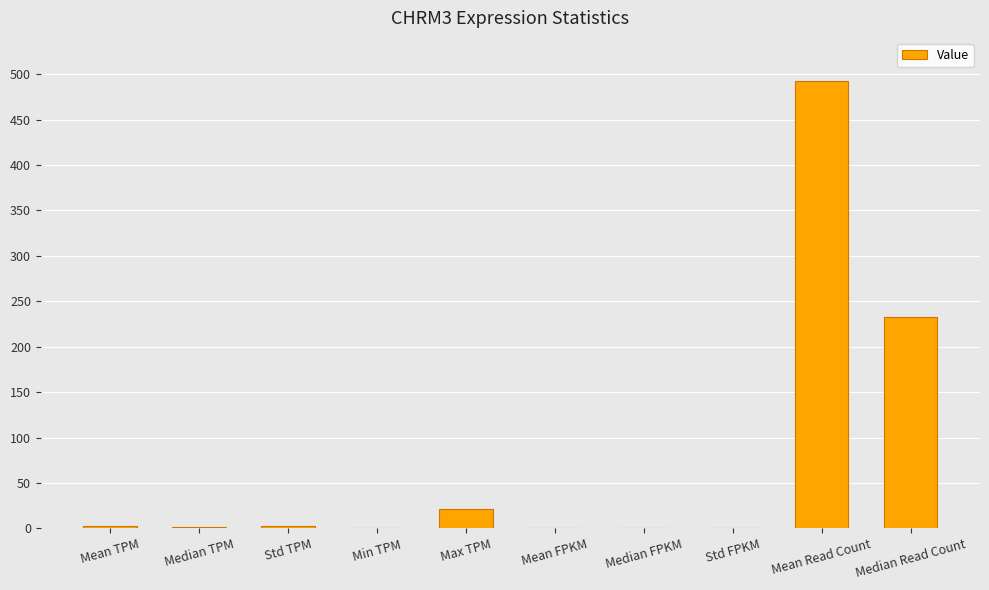

The chart shows a value of 21.2 at Max TPM. True or false?

True